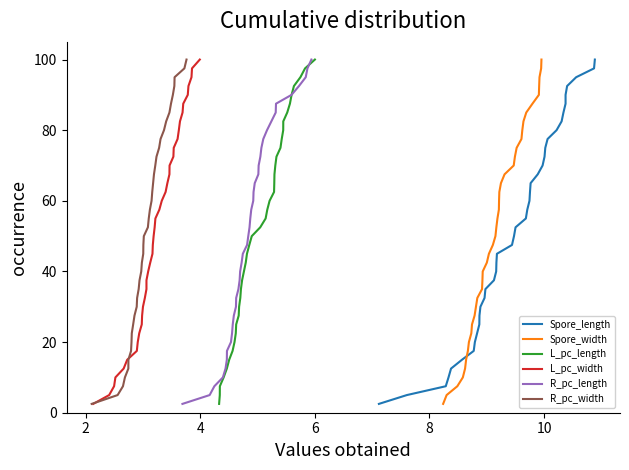

Which series has the widest spread of values?

Spore_length